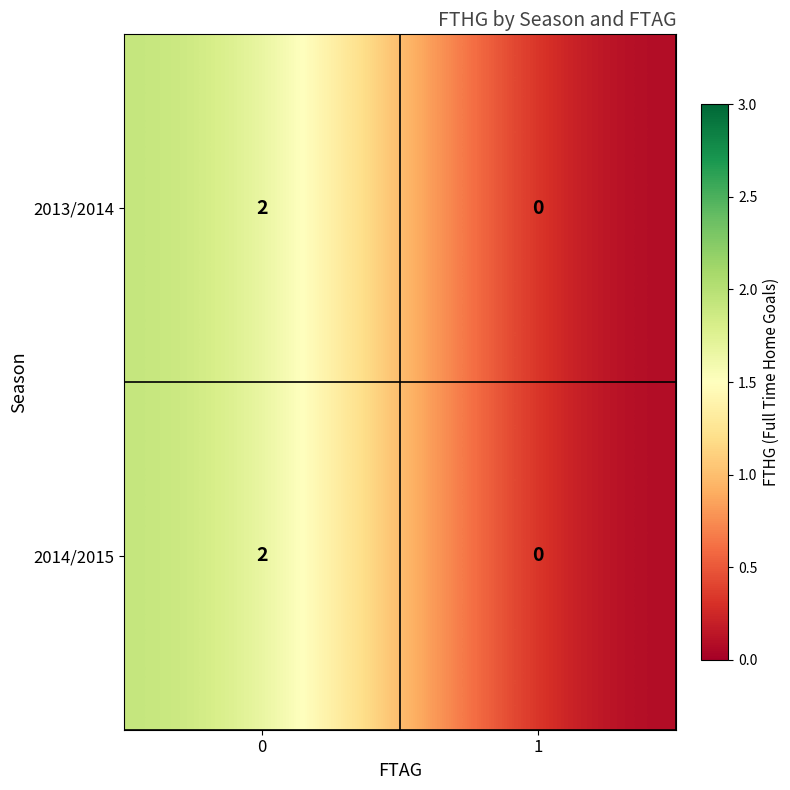

List the labels in order of 2013/2014 value, smallest first.

1, 0